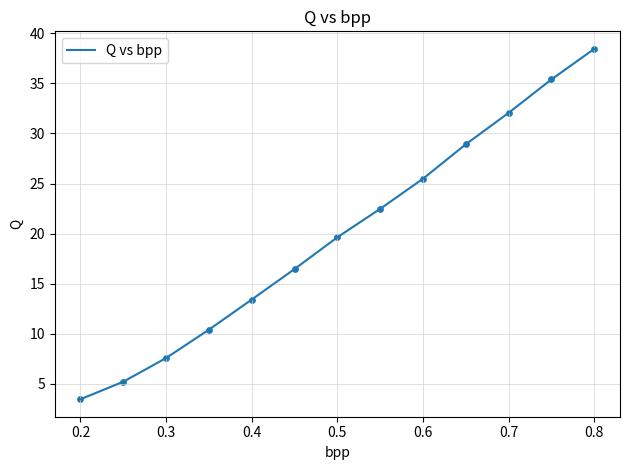

What is the smallest value displayed?

3.5